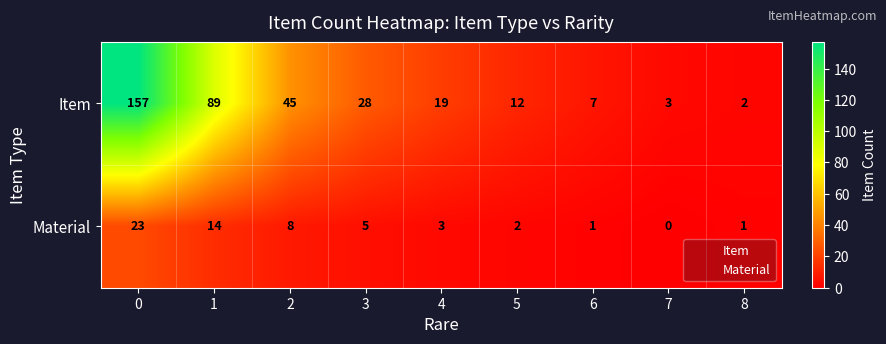

Which series has the largest total across all categories?

Item